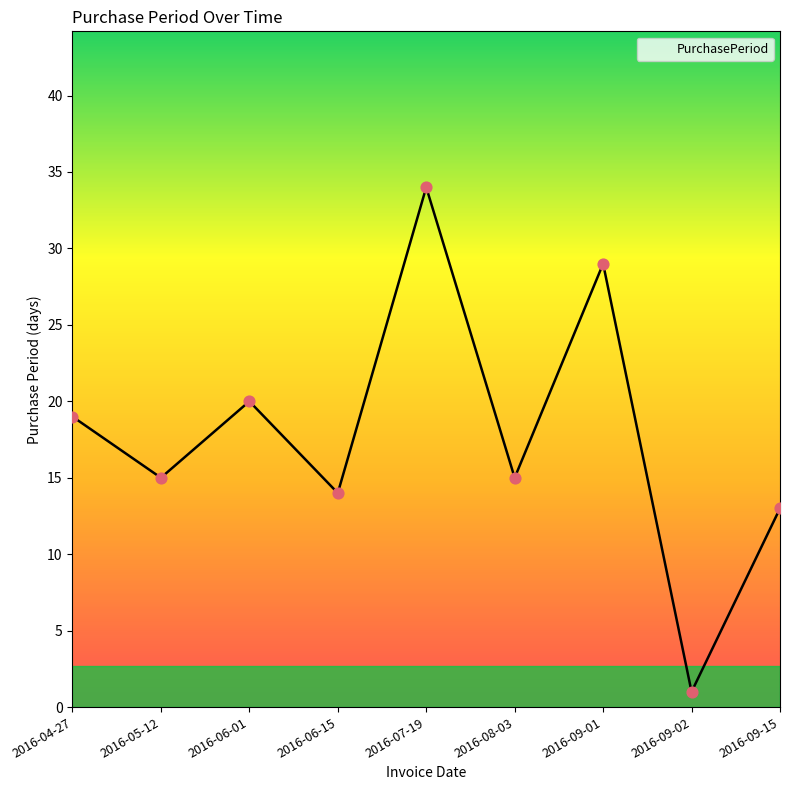

What is the change in value from 2016-08-03 to 2016-09-02?

-14